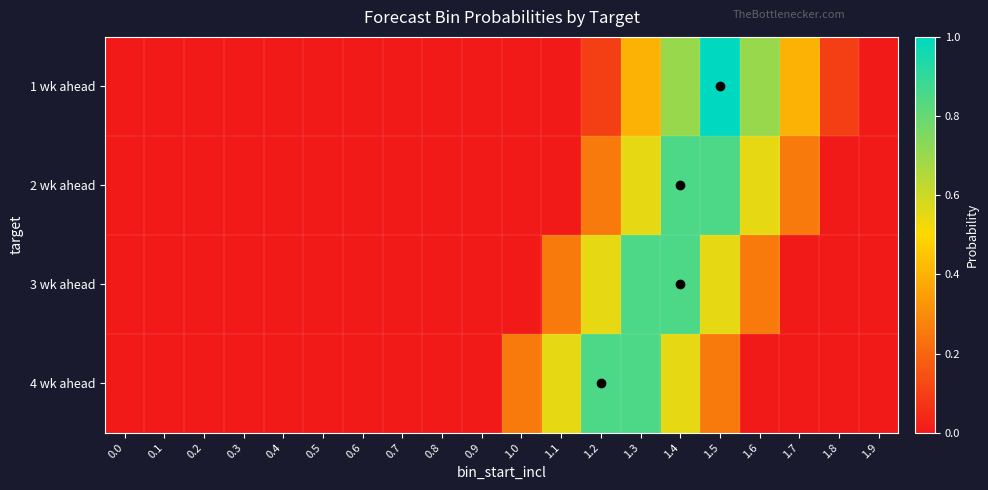

At which category is the sum across all series the highest?

1.4